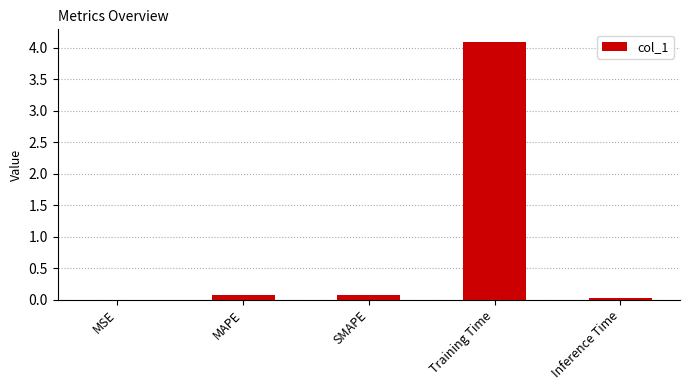

Are the bars grouped side by side (vs. stacked)?

No